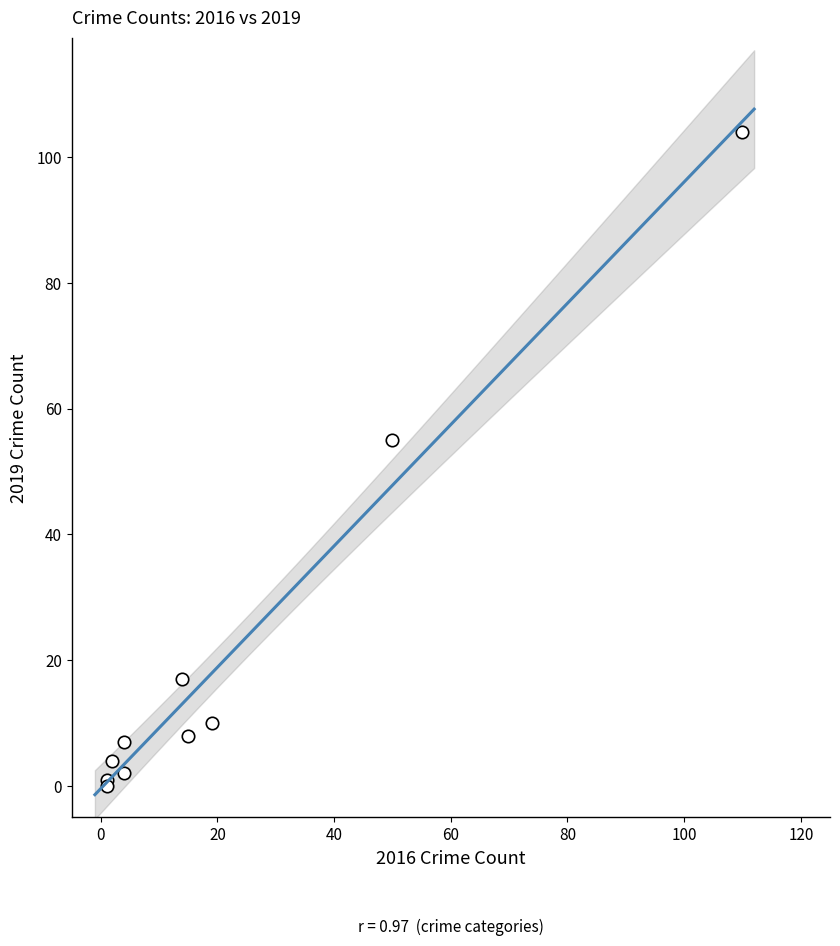

What Y value in the scatter plot is closest to 52?

55